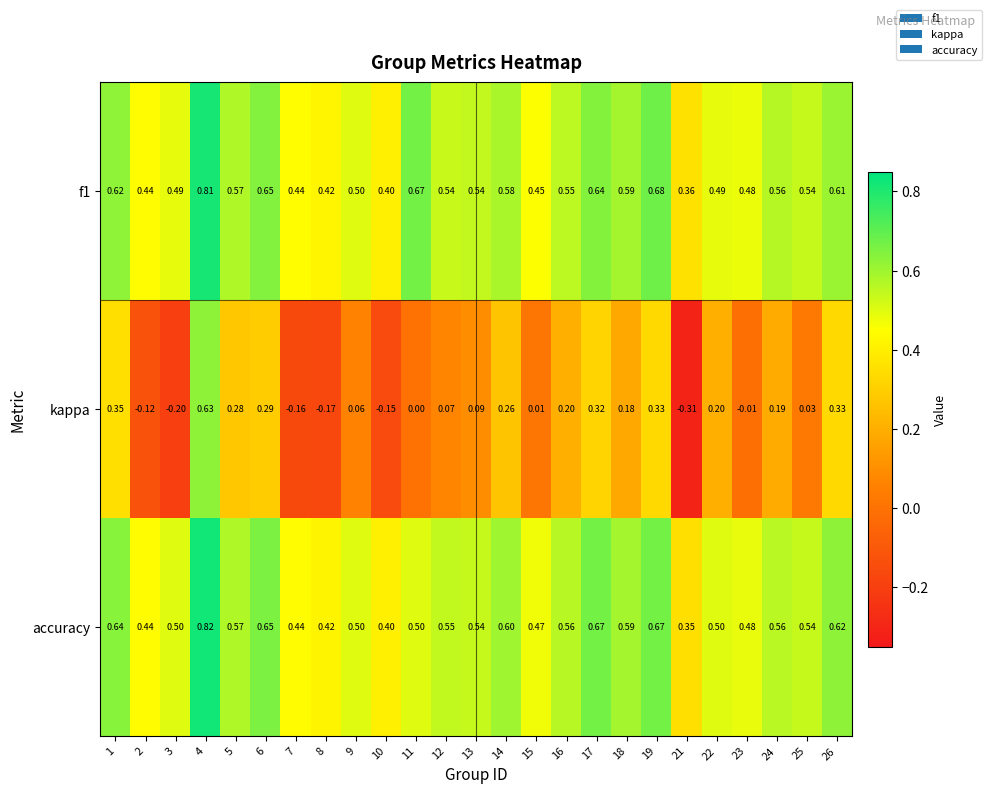

Is the value of accuracy at 25 greater than the value of f1 at 3?

Yes